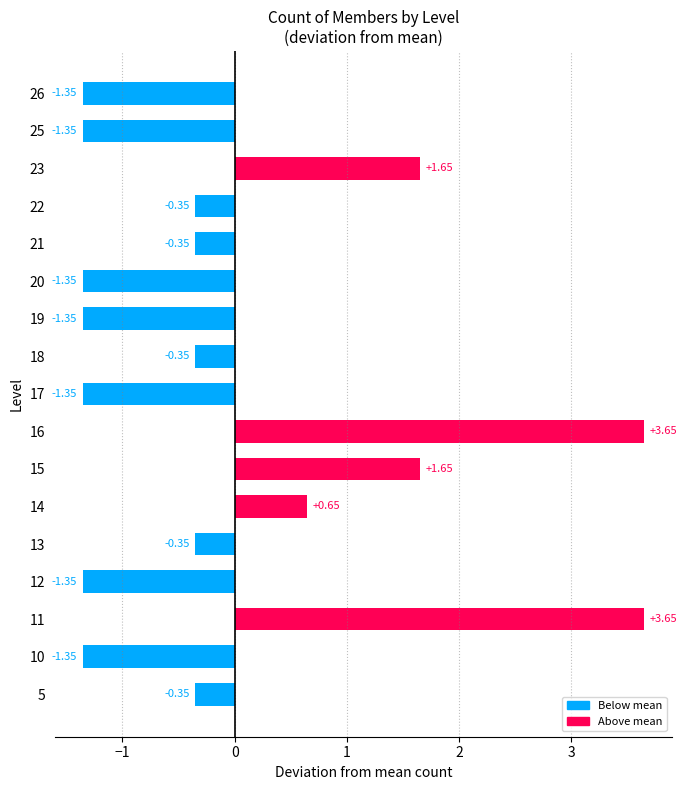

Does the chart contain stacked bars?

No